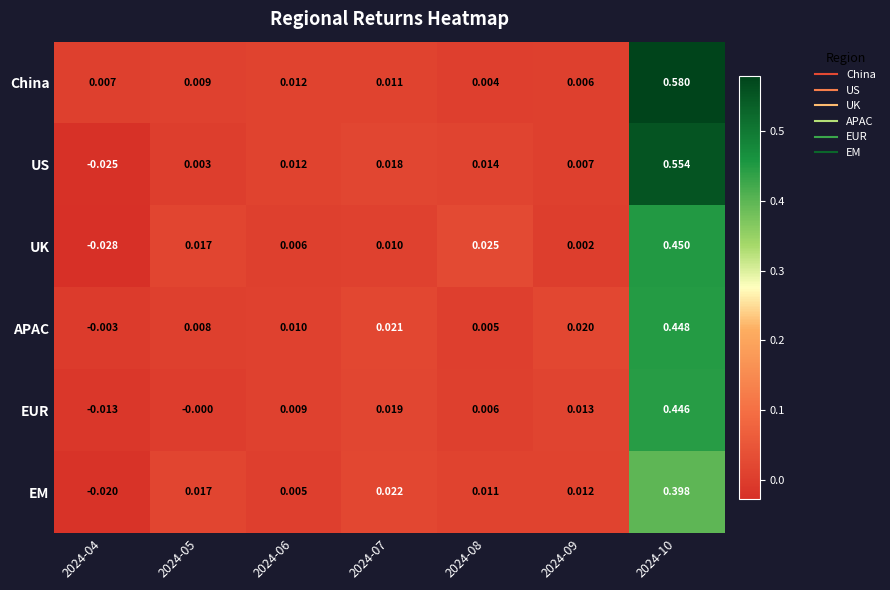

Which series changed the most between 2024-05 and 2024-10?

China